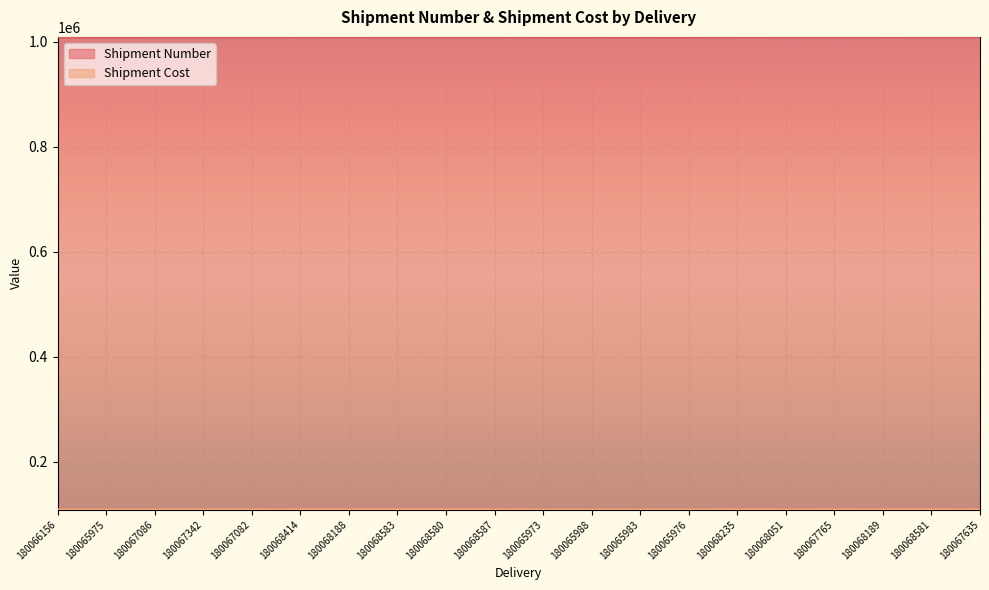

True or false: Shipment Number has more than 1 interior local peaks.

True